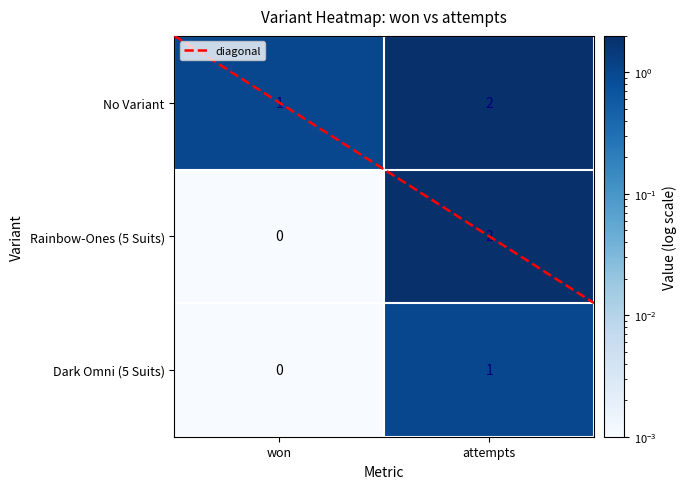

What is the total value across all series at won?

1